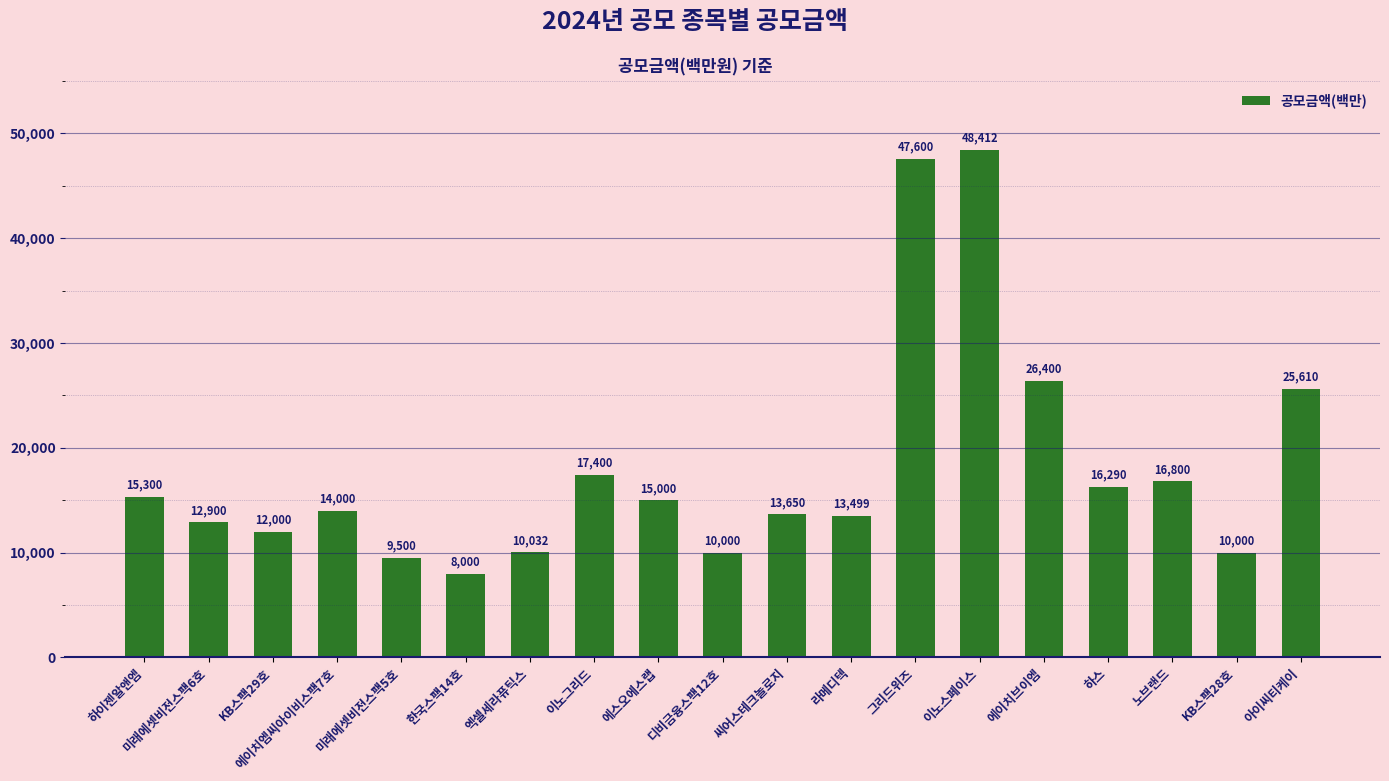

The chart shows a value of 16800 at 노브랜드. True or false?

True